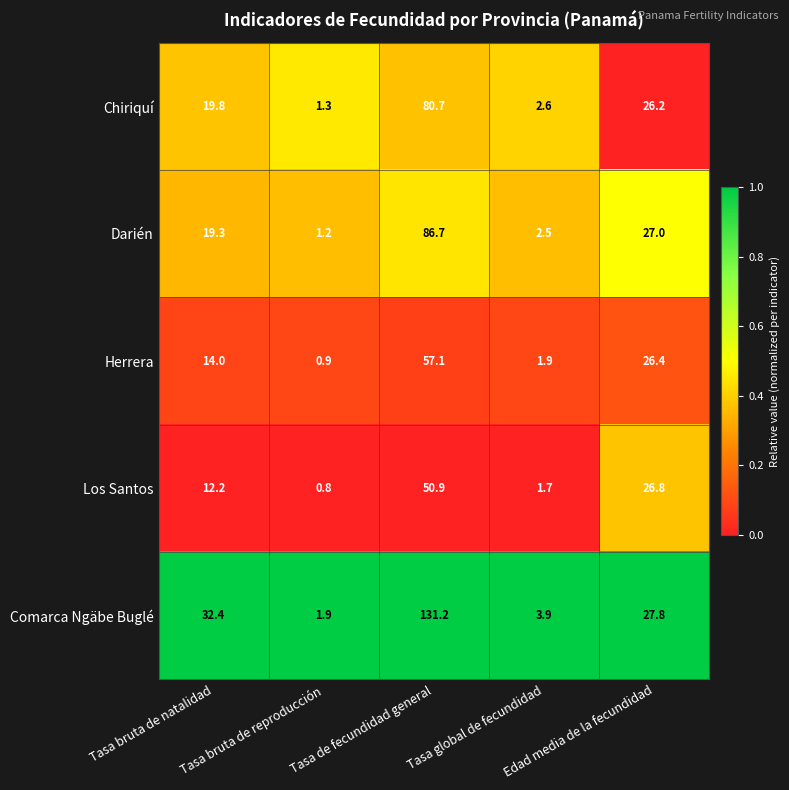

Which series has the largest range (max minus min)?

Comarca Ngäbe Buglé